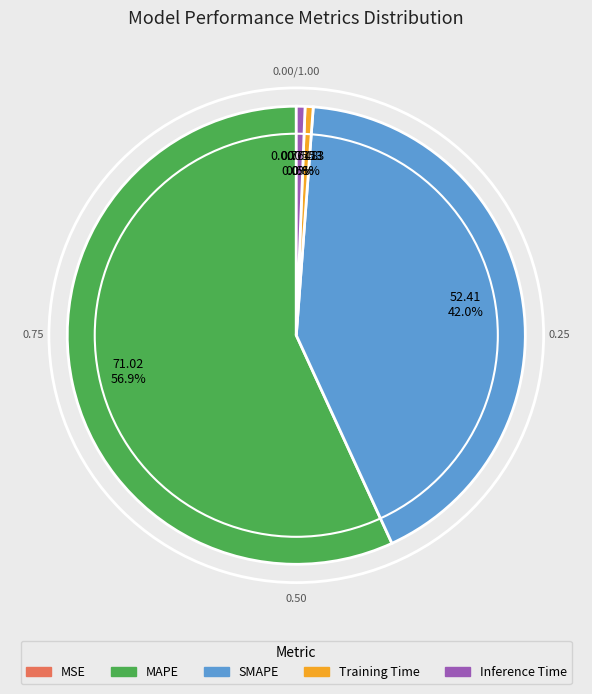

The MAPE slice represents 57% of the pie. True or false?

True